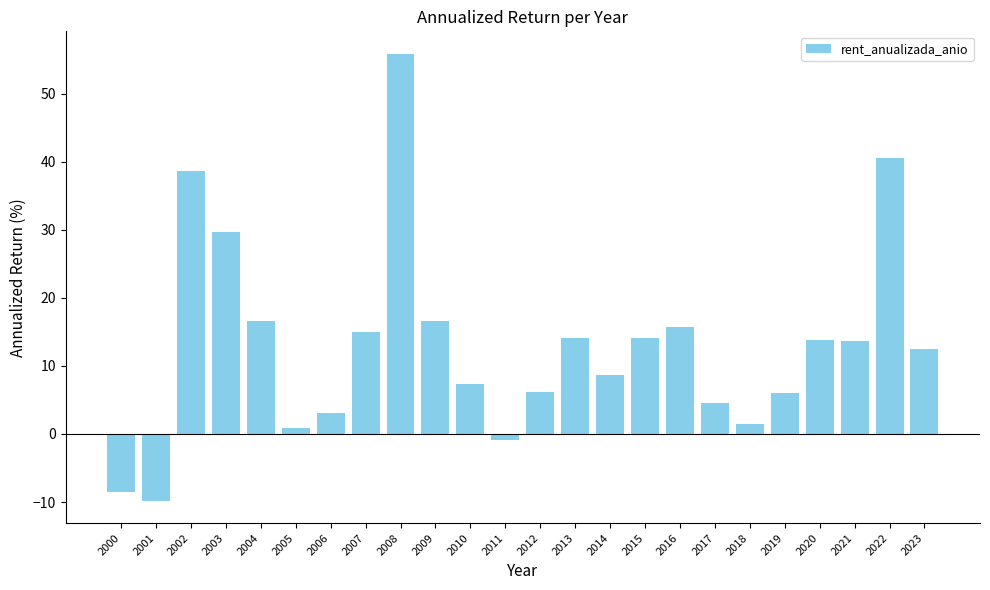

What is the ratio of the value at 2008 to the value at 2018?

36.5